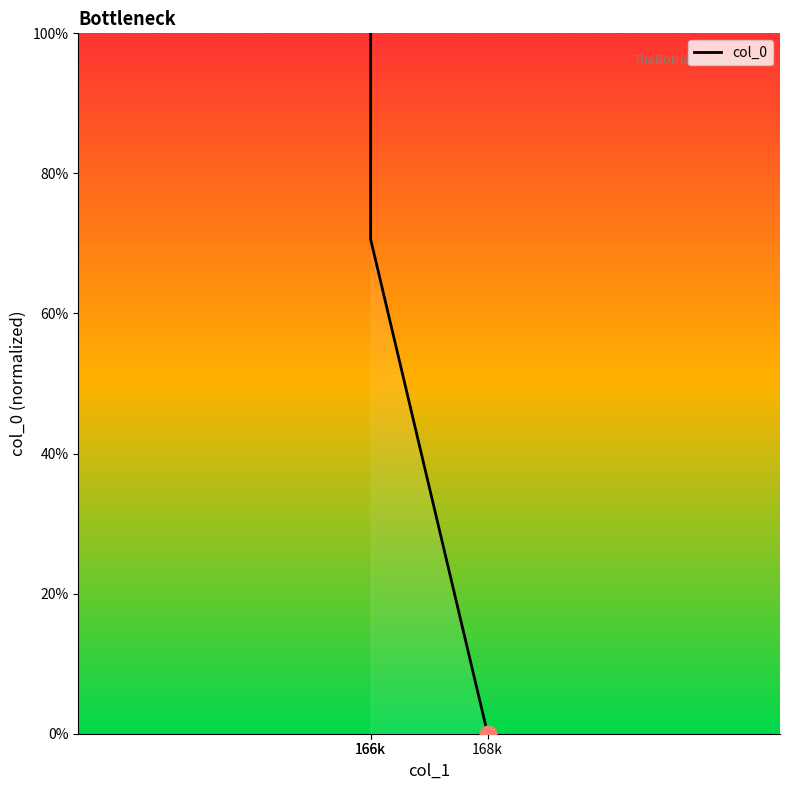

List the labels in order of value, largest first.

166k, 166k, 168k